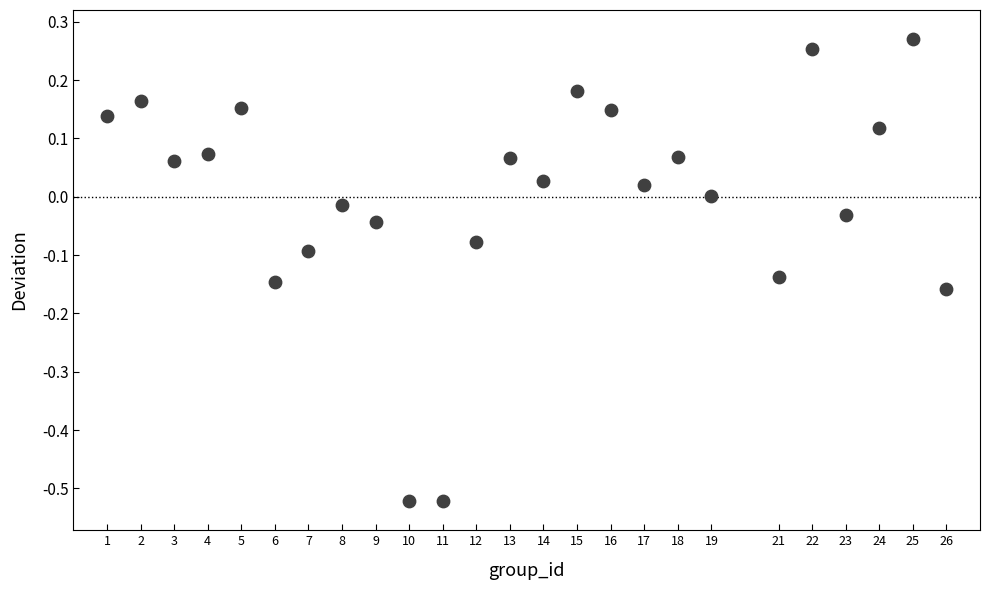

What is the range of X values (max minus min)?

25.0